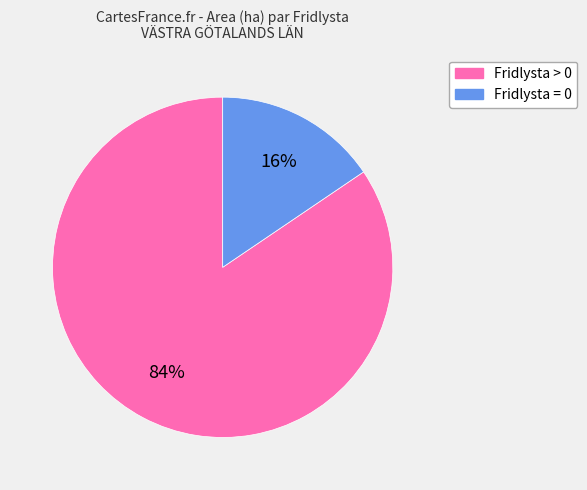

How many segments does this pie chart have?

2